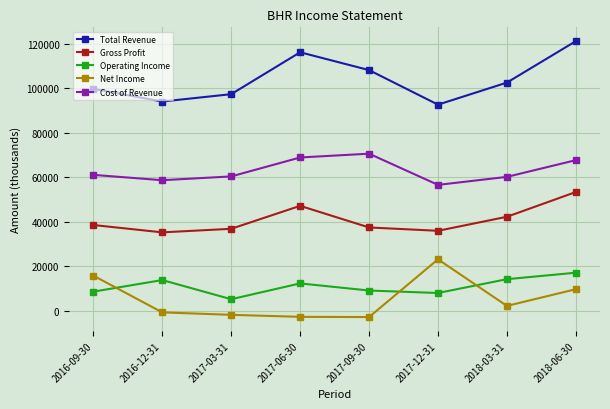

How many lines are shown in the chart?

5